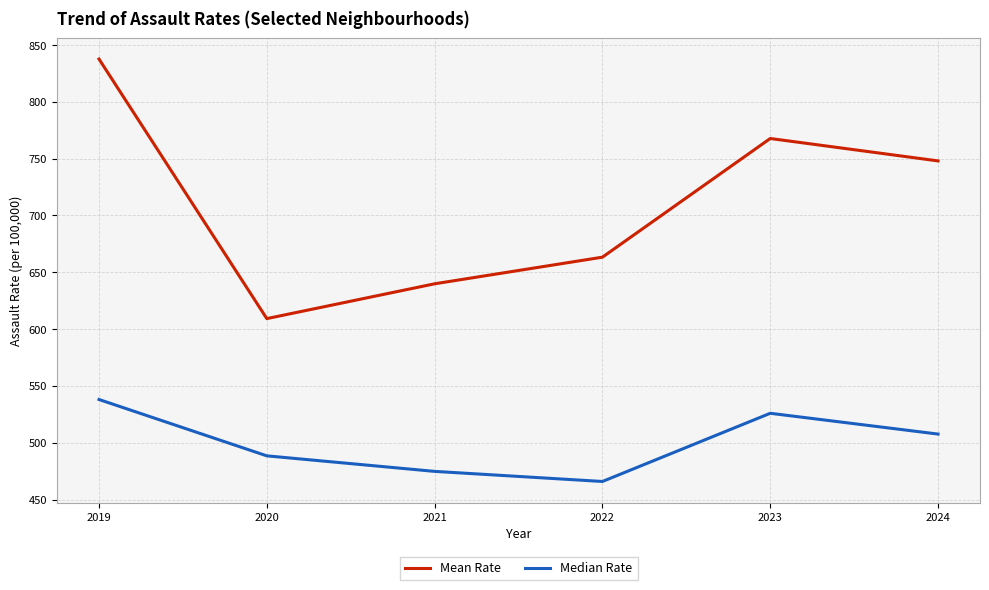

What is the difference between the highest and lowest values at 2024?

240.4